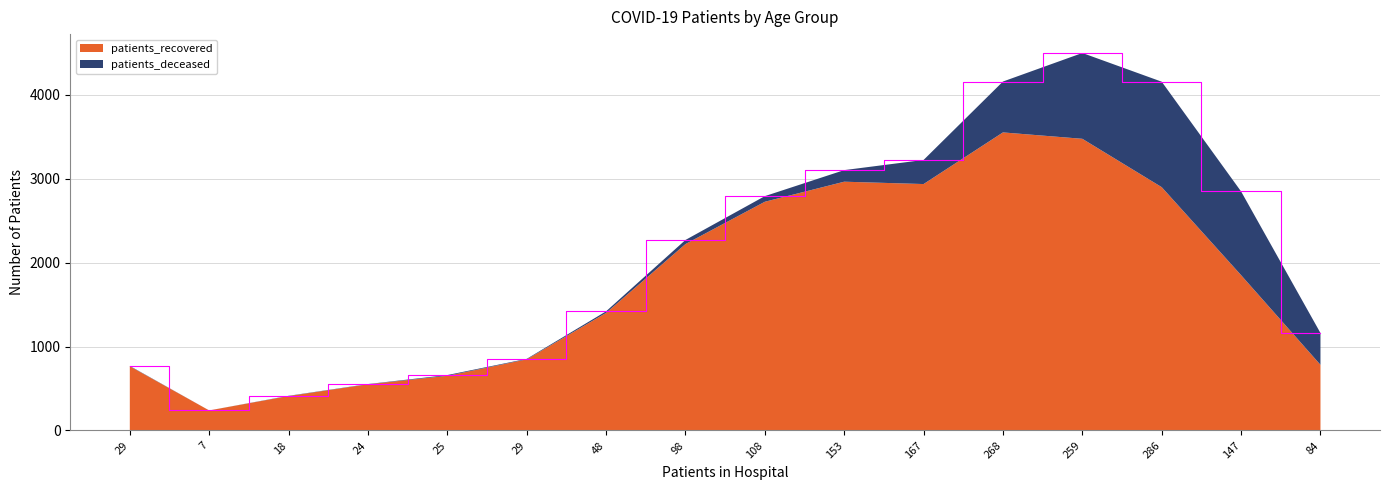

Reading right to left, list all the values displayed in this chart.

patients_recovered: 782	1850	2898	3474	3550	2935	2963	2724	2220	1400	847	651	550	410	239	765
patients_deceased: 379	997	1256	1022	606	287	138	67	49	19	6	9	3	3	0	4